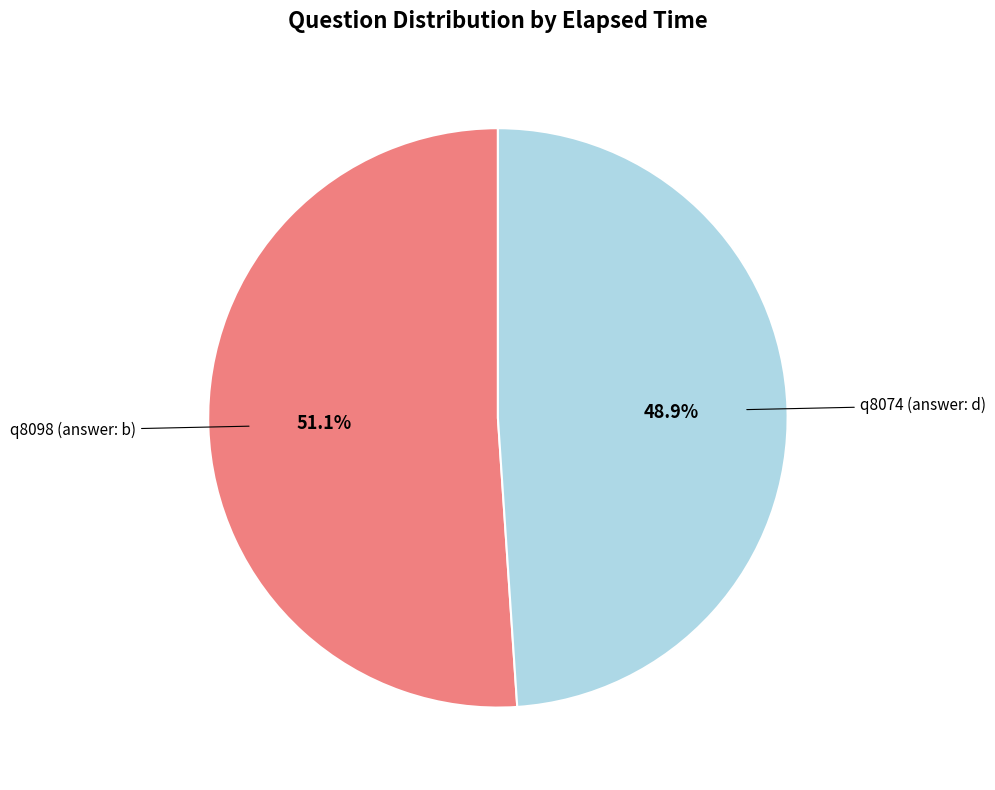

Do q8098 (answer: b) and q8074 (answer: d) together represent more than half of the pie?

Yes